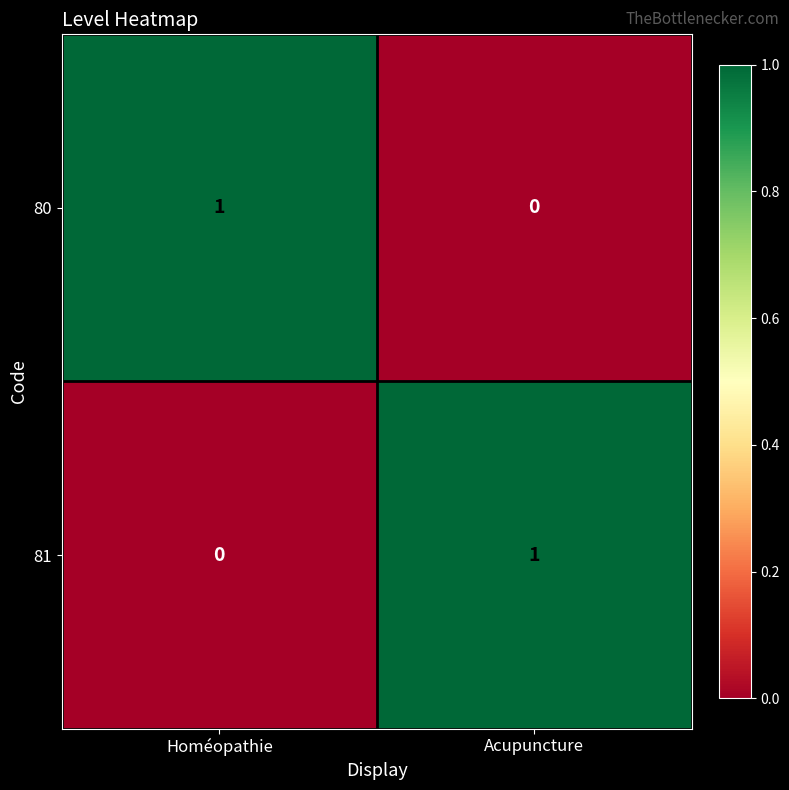

At which label does 81 reach its minimum?

Homéopathie